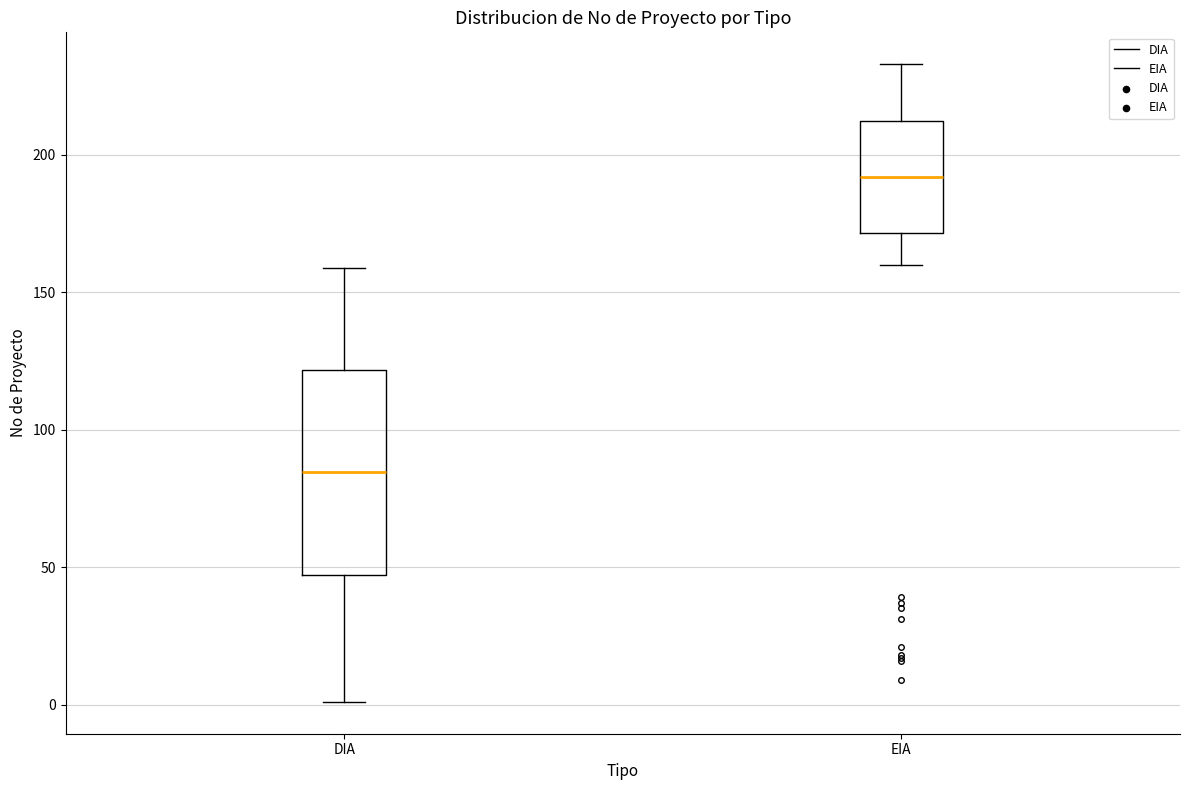

Reading left to right, transcribe this box plot: for each box, give where its median line is, the range the box spans, and where its two whiskers end, as read against the y-axis. The values are not printed on the chart, so give them approximately, as read against the axis.

DIA: median 85, box 45 to 120, whiskers 0 to 160
EIA: median 190, box 170 to 215, whiskers 160 to 235